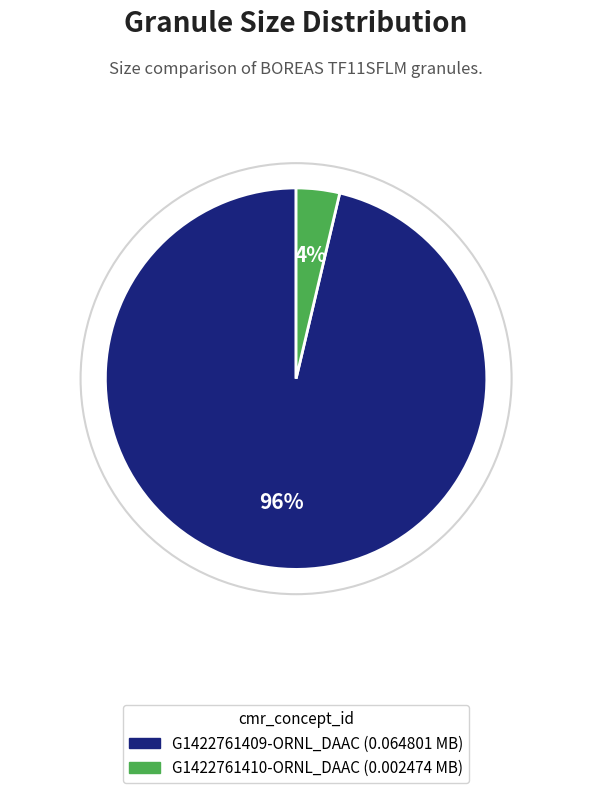

The G1422761409-ORNL_DAAC slice represents 96% of the pie. True or false?

True